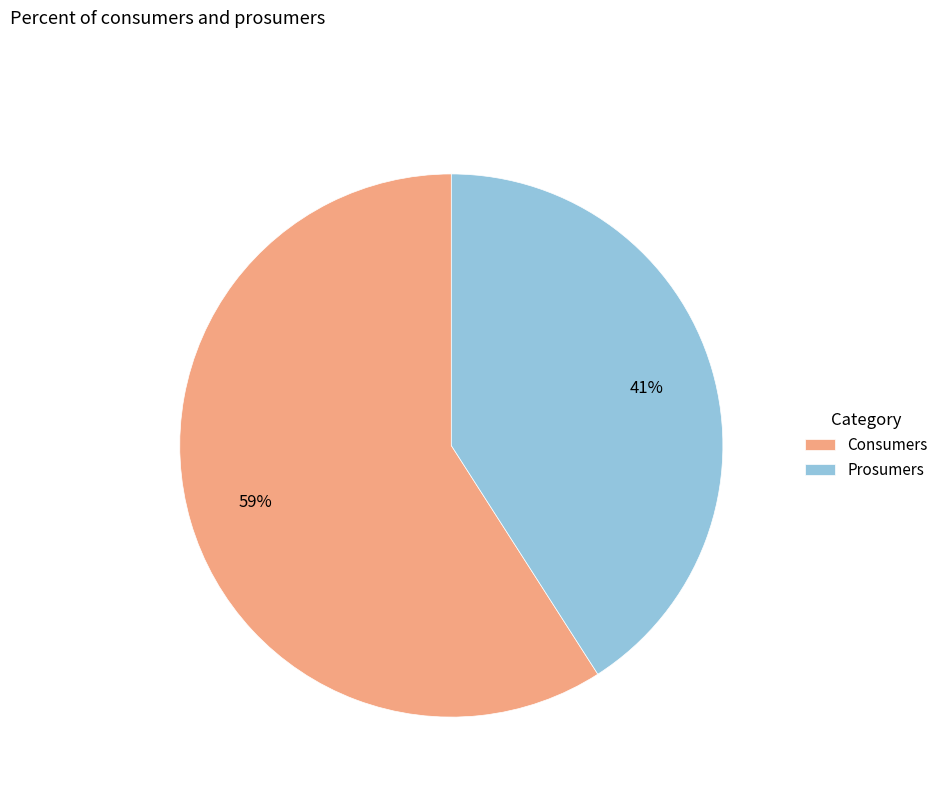

To the nearest percent, what portion does Prosumers represent?

41%